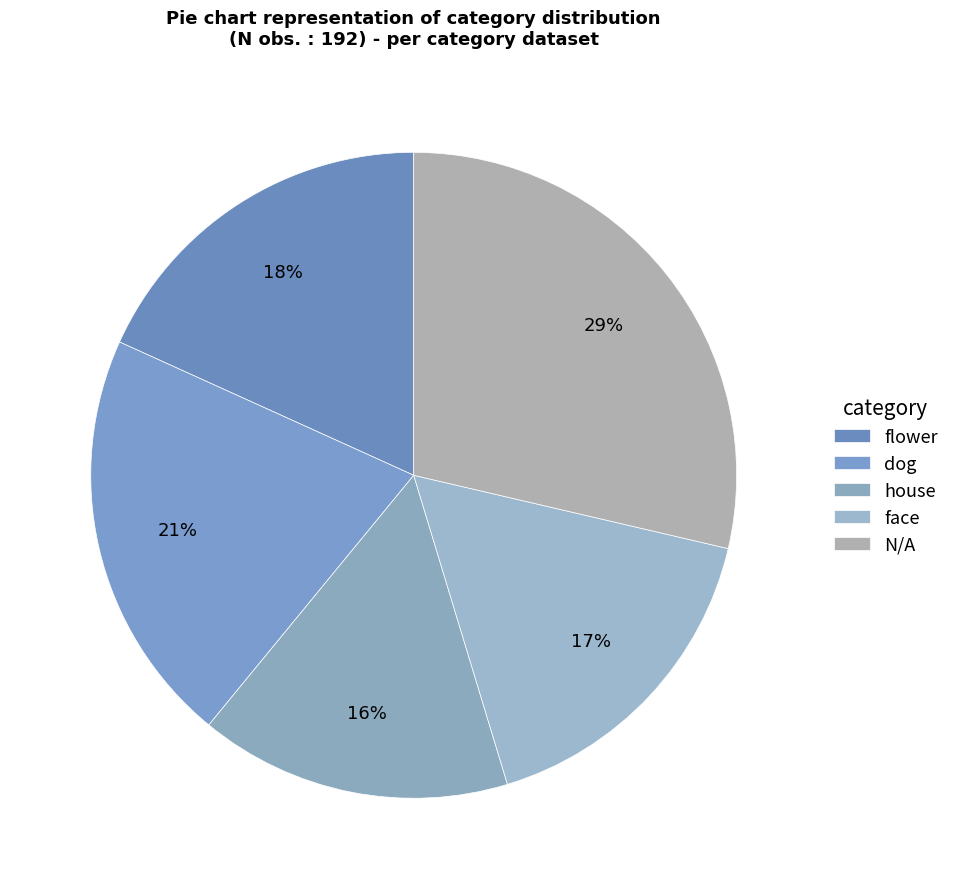

Which slice is the smallest?

house